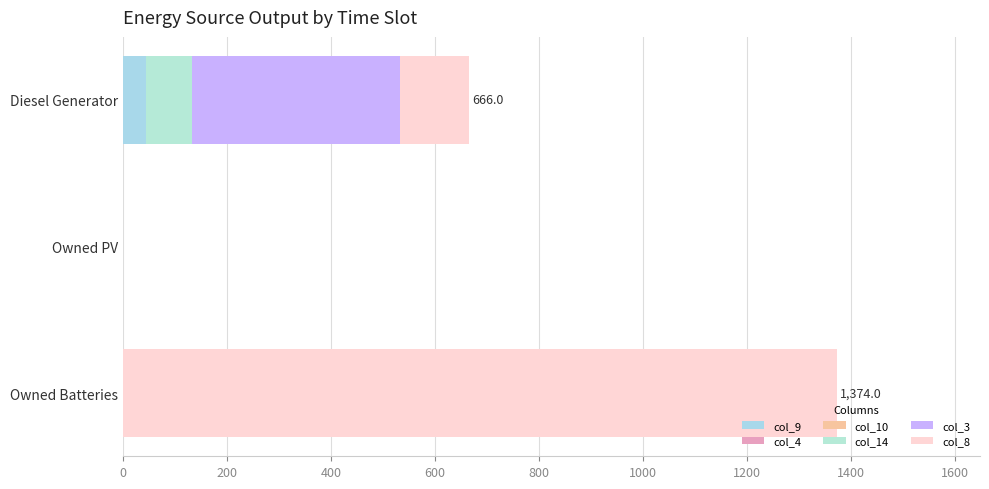

How many groups of bars are there?

3